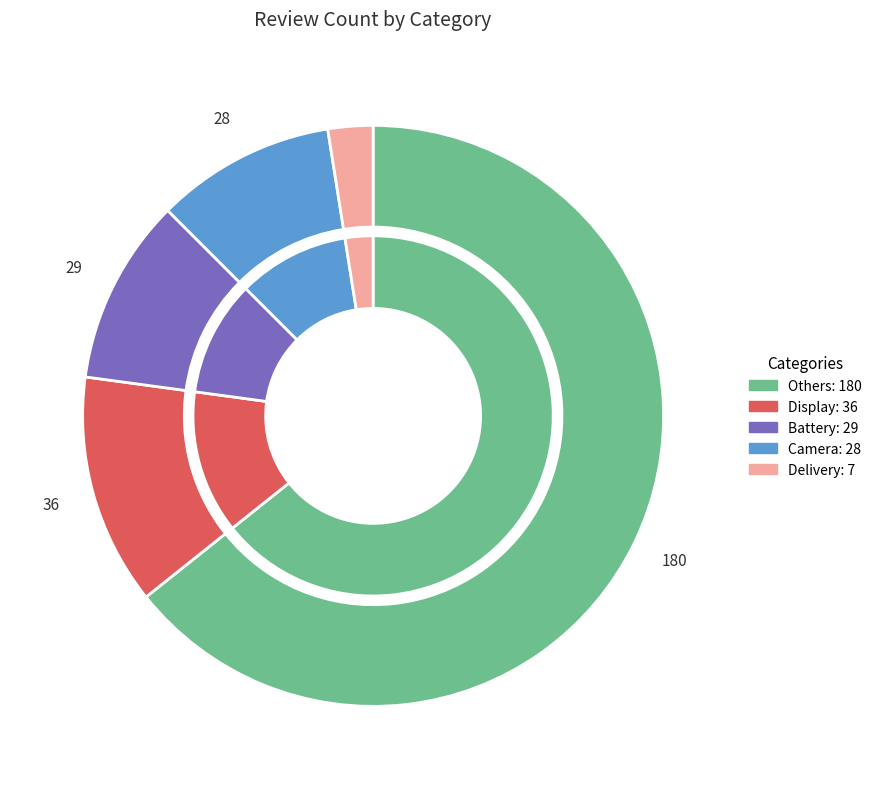

Which slice is the largest?

Others